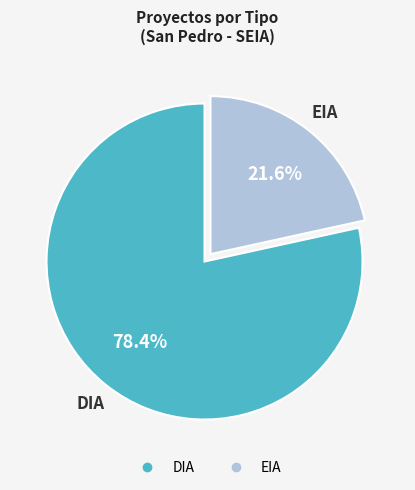

To the nearest percent, what is the difference between the DIA and EIA slice percentages?

57%